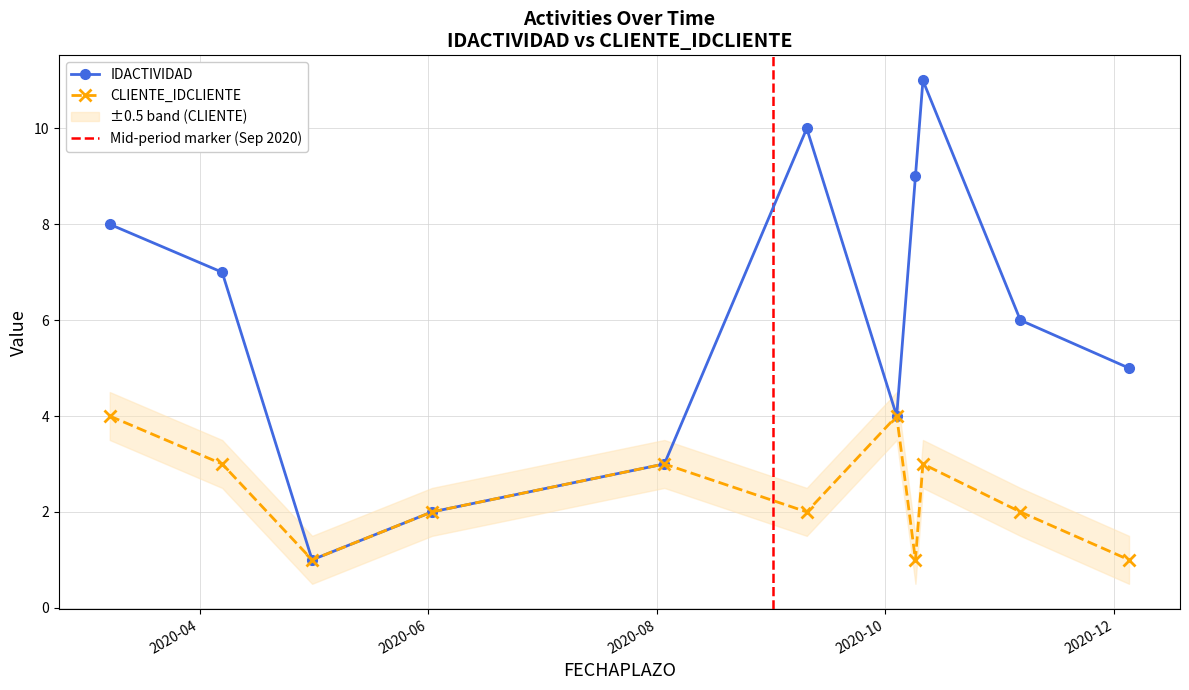

True or false: IDACTIVIDAD and CLIENTE_IDCLIENTE intersect in this chart.

False